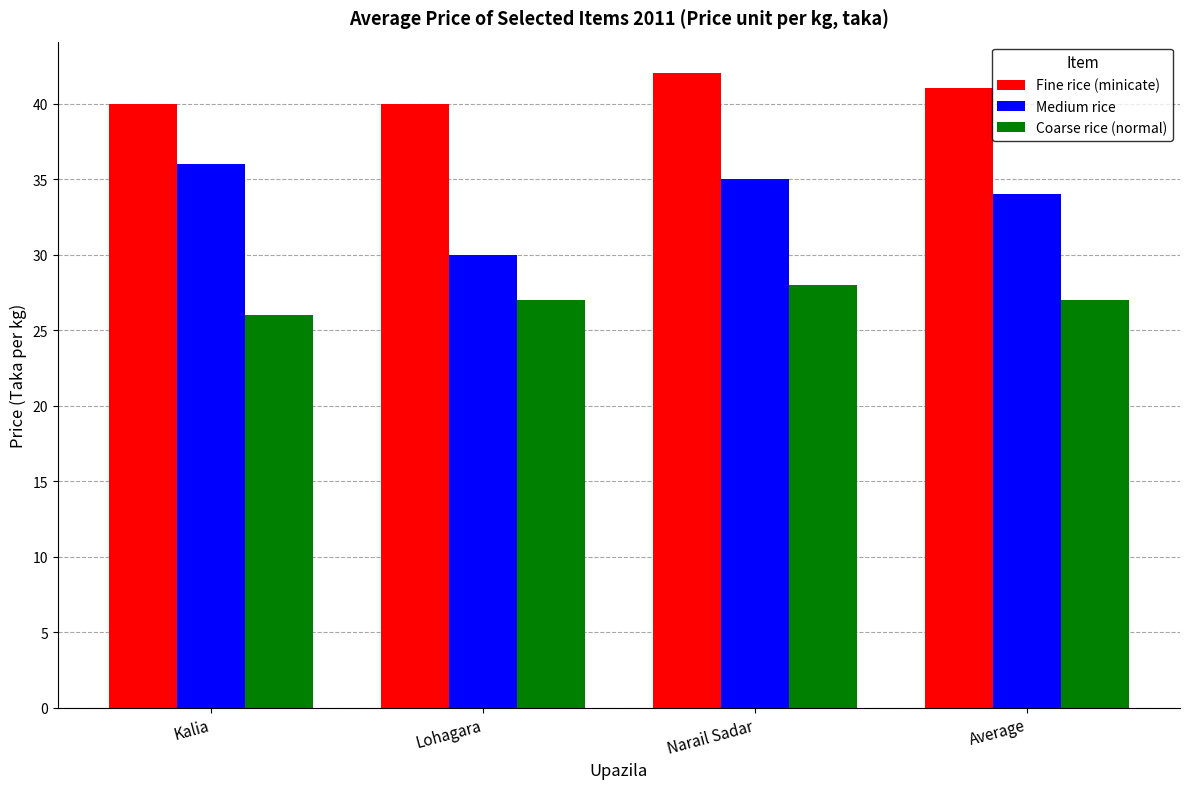

Reading right to left, what are all the values shown in this chart?

Fine rice (minicate): 41	42	40	40
Medium rice: 34	35	30	36
Coarse rice (normal): 27	28	27	26